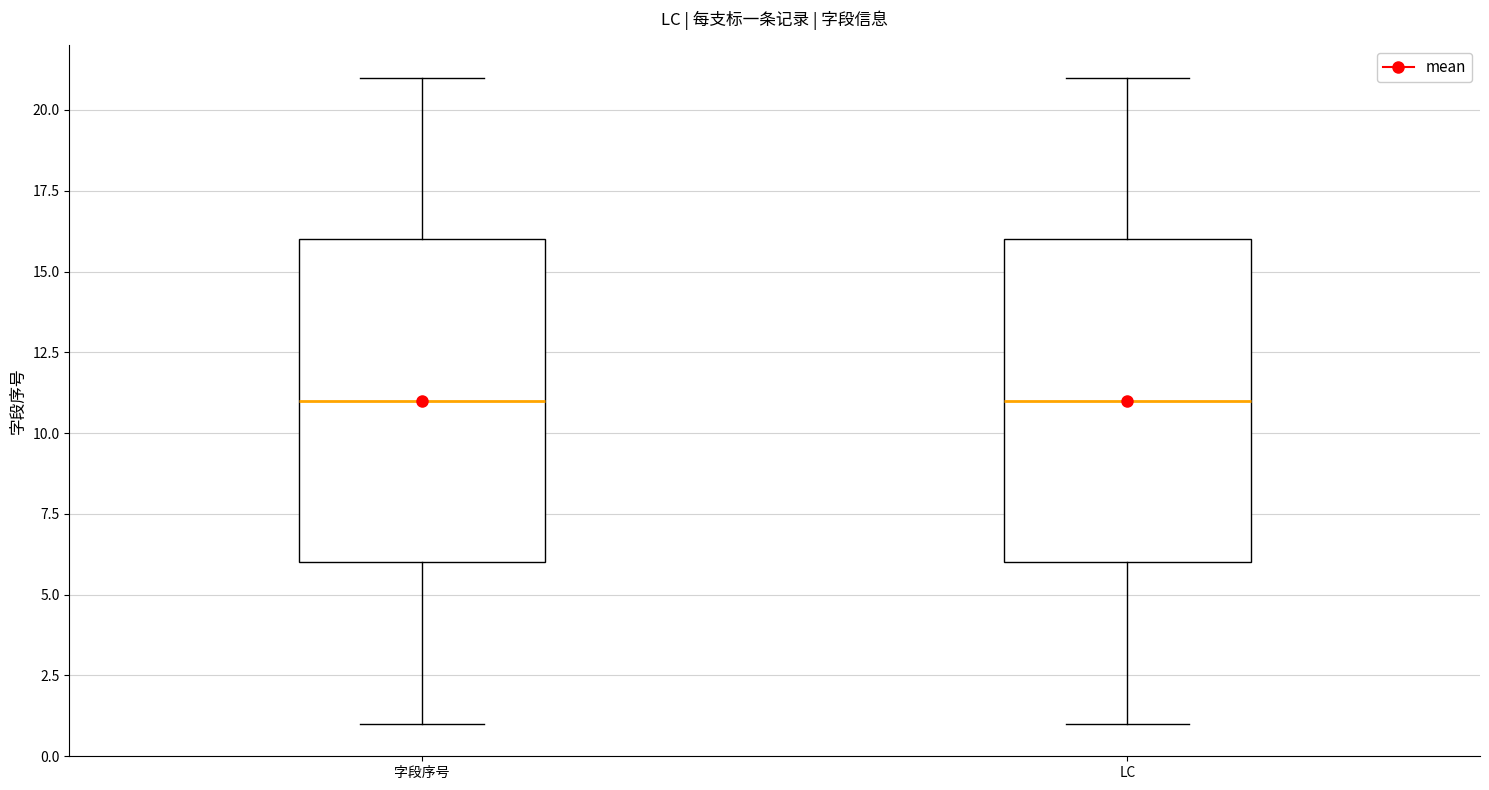

Reading left to right, read every box against the y-axis: the position of its median line, the range the box covers, and the ends of its whiskers. The values are not printed on the chart, so give them approximately, as read against the axis.

字段序号: median 11, box 6 to 16, whiskers 1 to 21
LC: median 11, box 6 to 16, whiskers 1 to 21